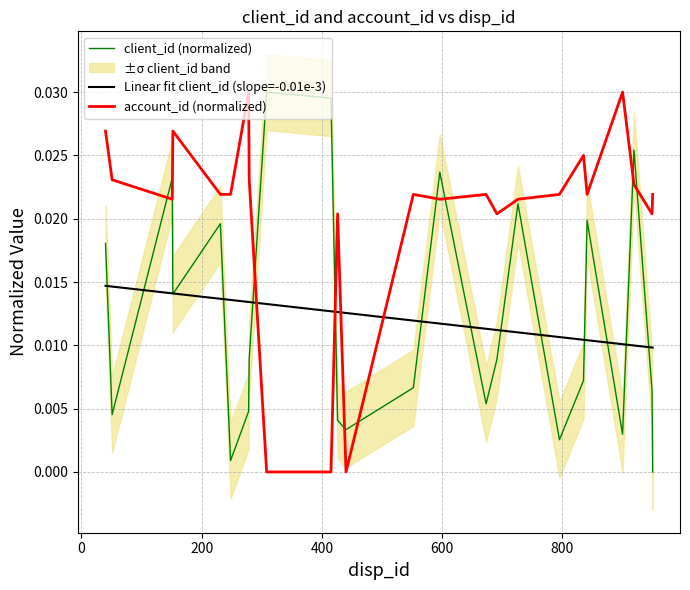

True or false: client_id (normalized) and Linear fit client_id (slope=-0.01e-3) intersect in this chart.

True